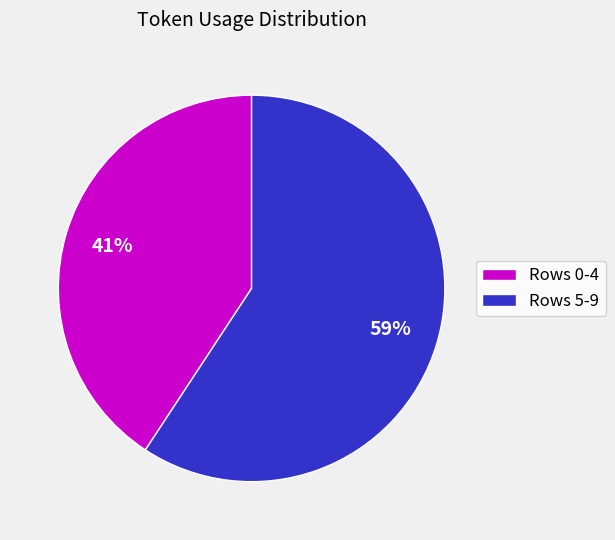

To the nearest percent, what portion does Rows 5-9 represent?

59%